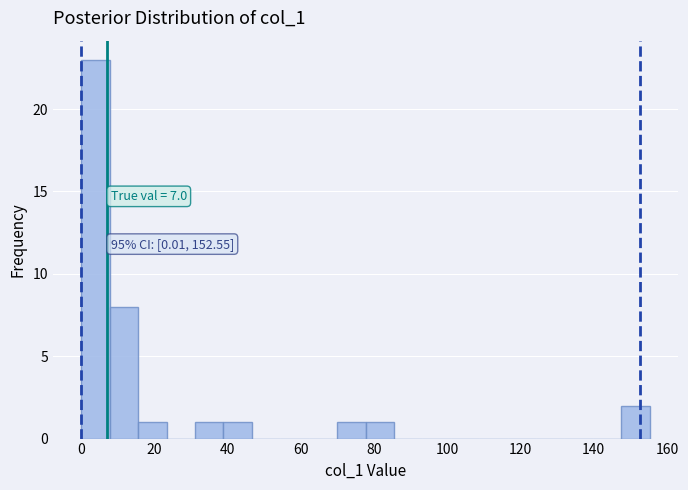

Around what value on the x-axis is the tallest bar? Give the approximate position of its centre, as read against the axis.

4